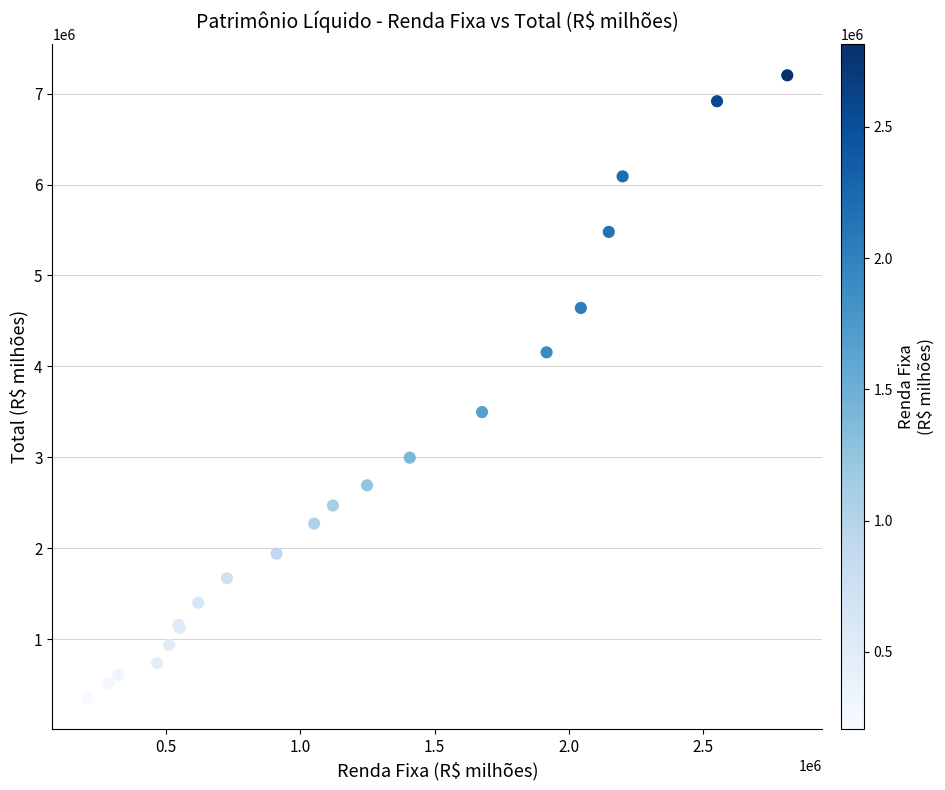

What Y value in the scatter plot is closest to 3777735?

3498739.7